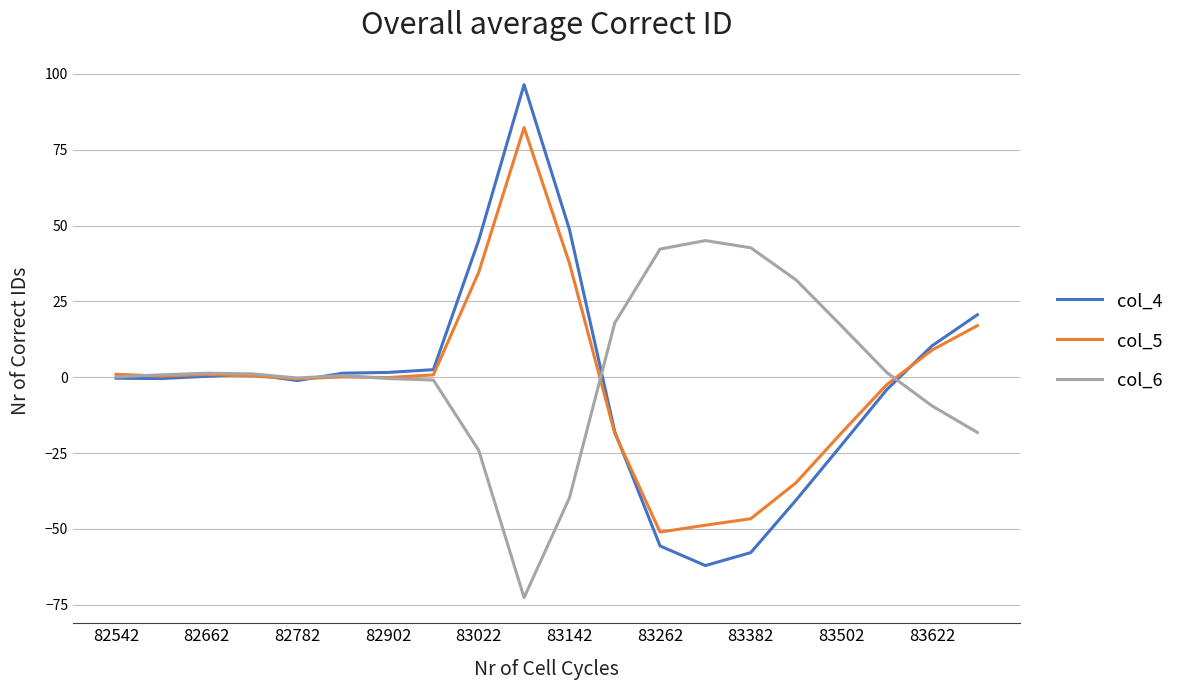

What is the smallest value displayed?

-72.6